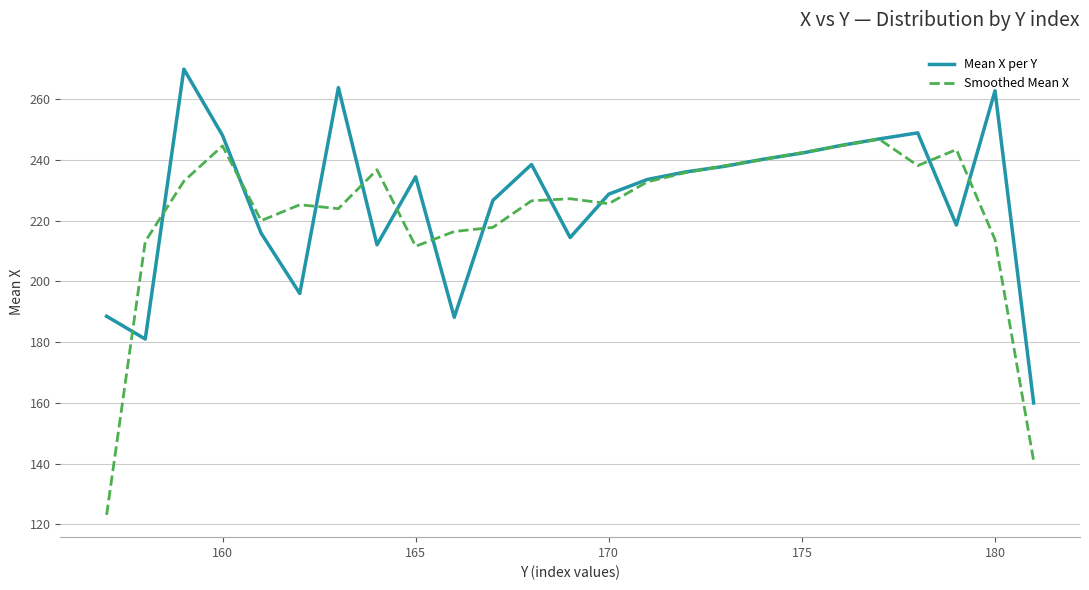

What is the maximum value shown in the chart?

269.8